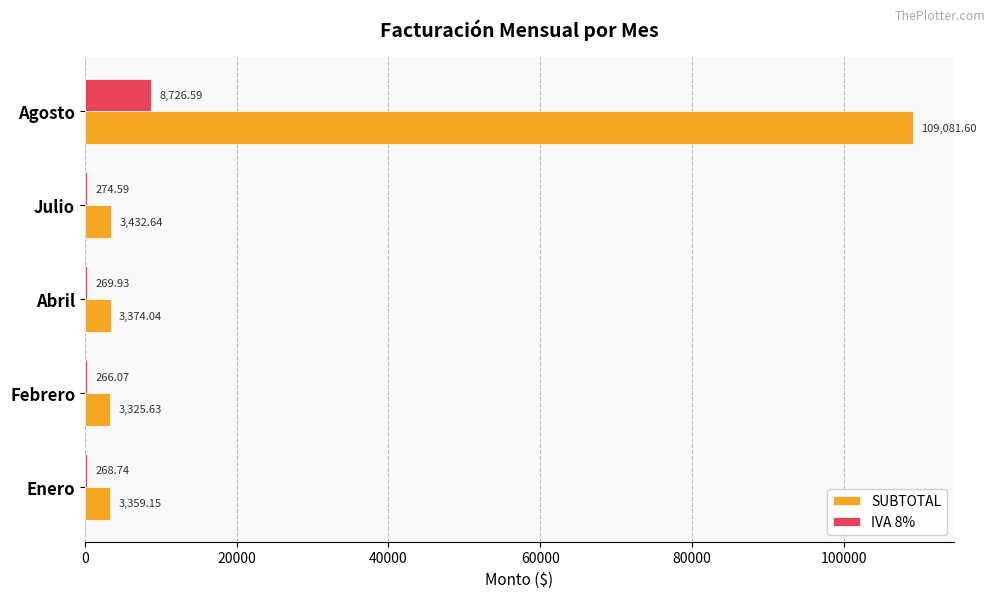

What is the highest value of the SUBTOTAL series?

109081.6